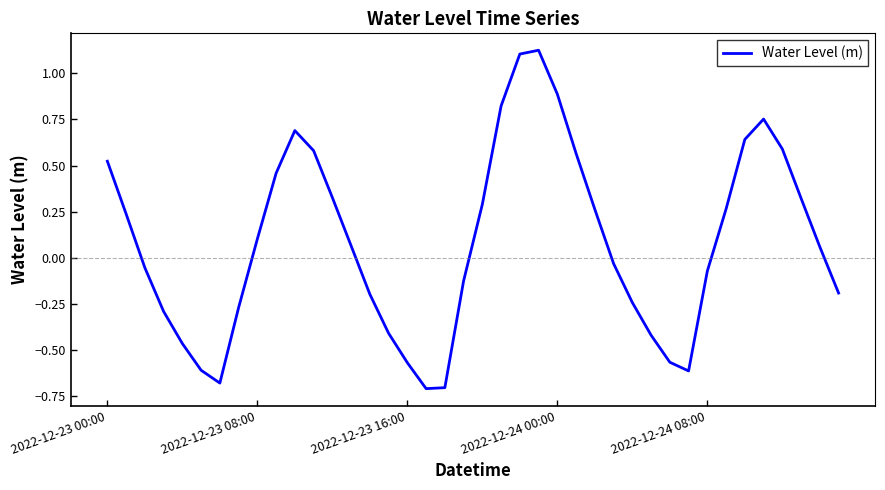

What is the difference between the maximum and minimum values?

1.8